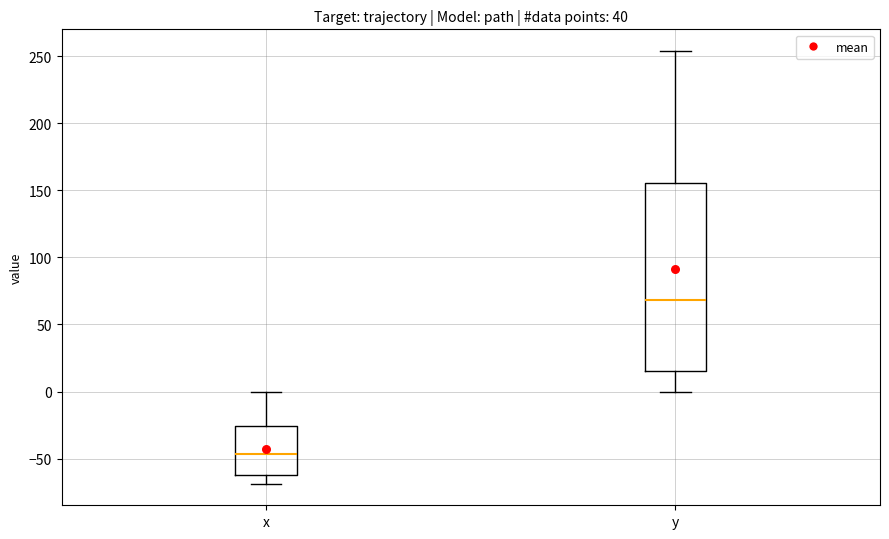

Where does the median line of the box for x sit on the y-axis? The values are not printed on the chart, so give them approximately, as read against the axis.

-45